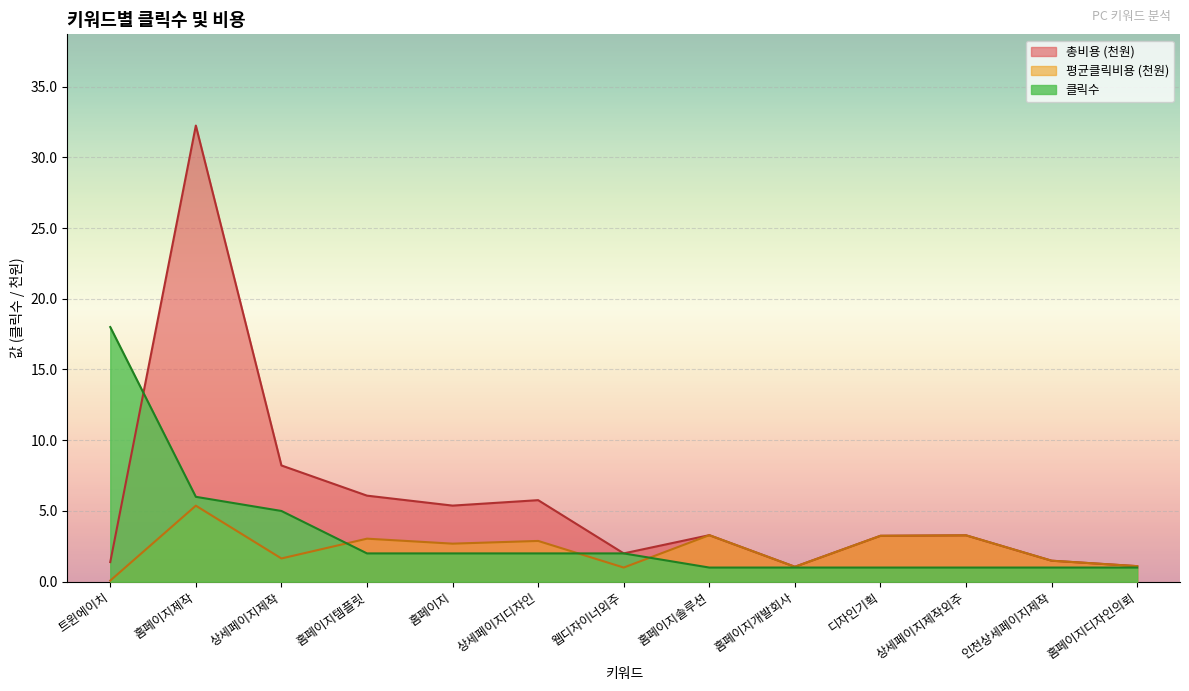

Which series ends up on top after the final intersection of 클릭수 and 평균클릭비용?

평균클릭비용